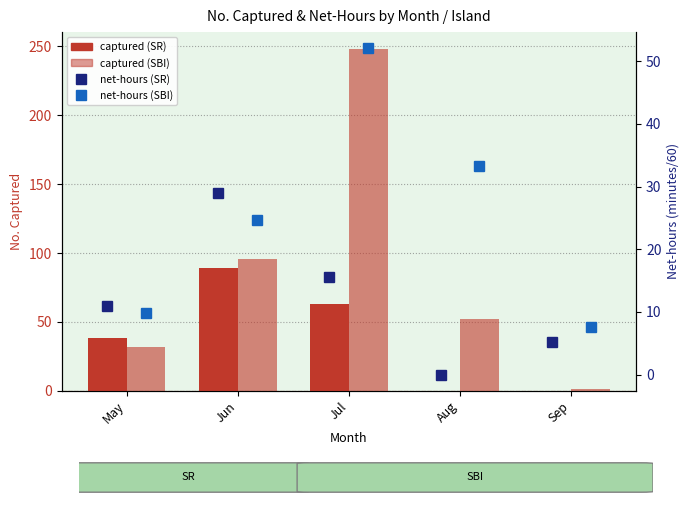

Which series has the largest total across all categories?

SBI (captured)